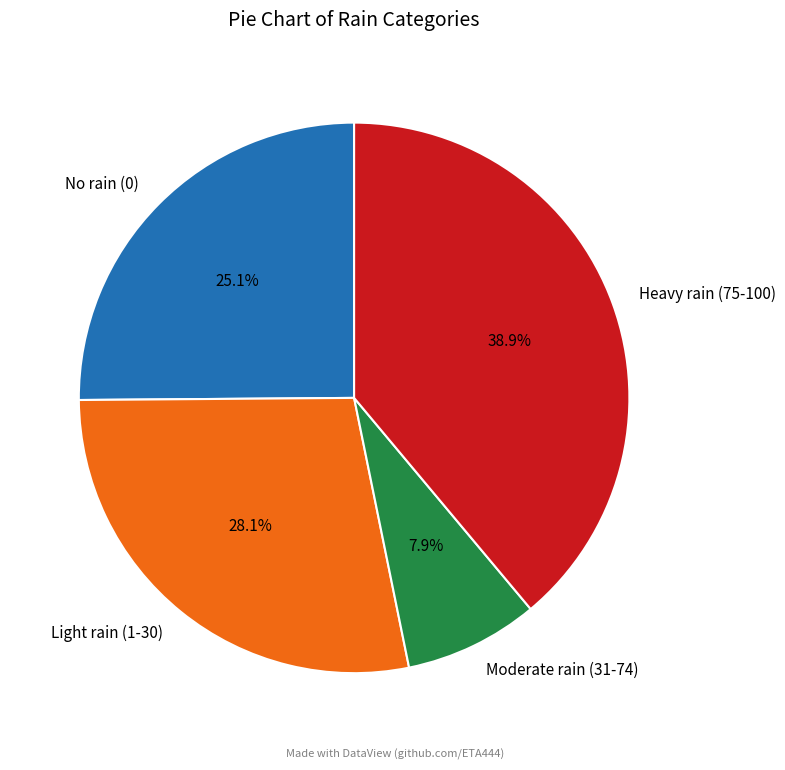

Approximately how many times larger is the value at Light rain (1-30) compared to Moderate rain (31-74)?

3.6